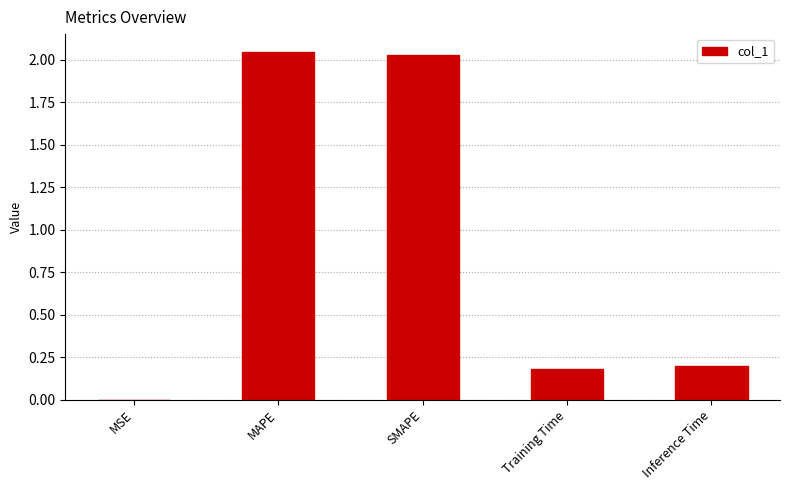

The chart shows a value of 0.1 at Training Time. True or false?

False